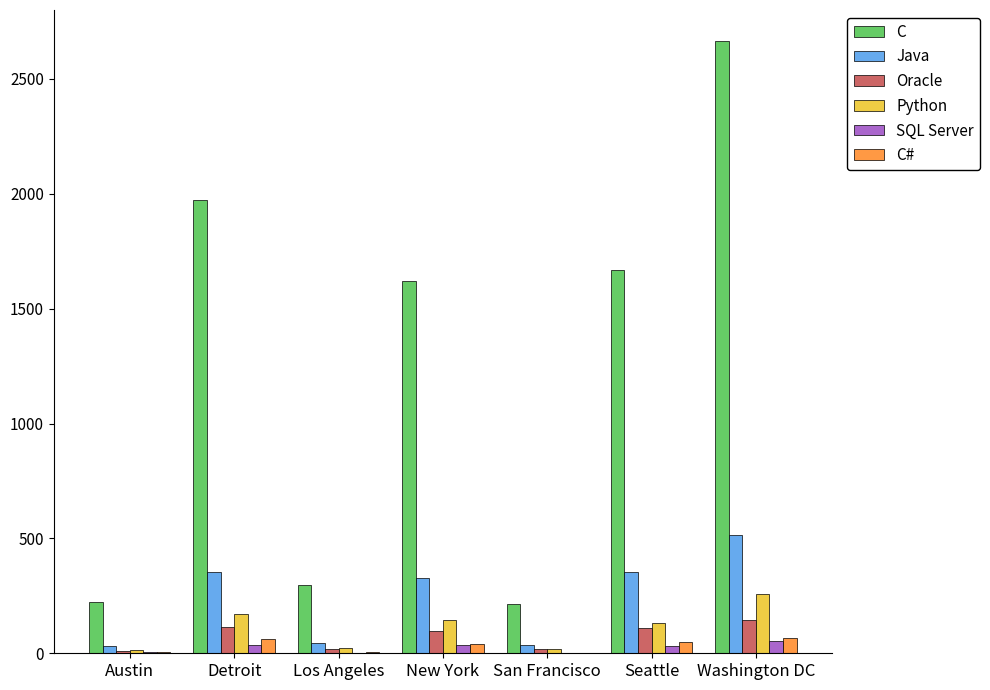

At which label does Oracle reach its peak?

Washington DC